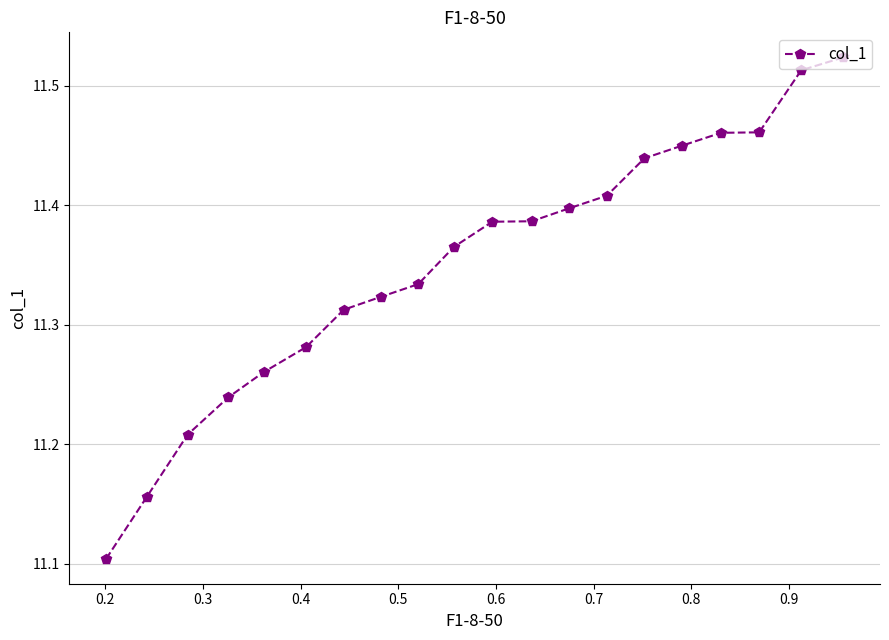

How many lines are shown in the chart?

1